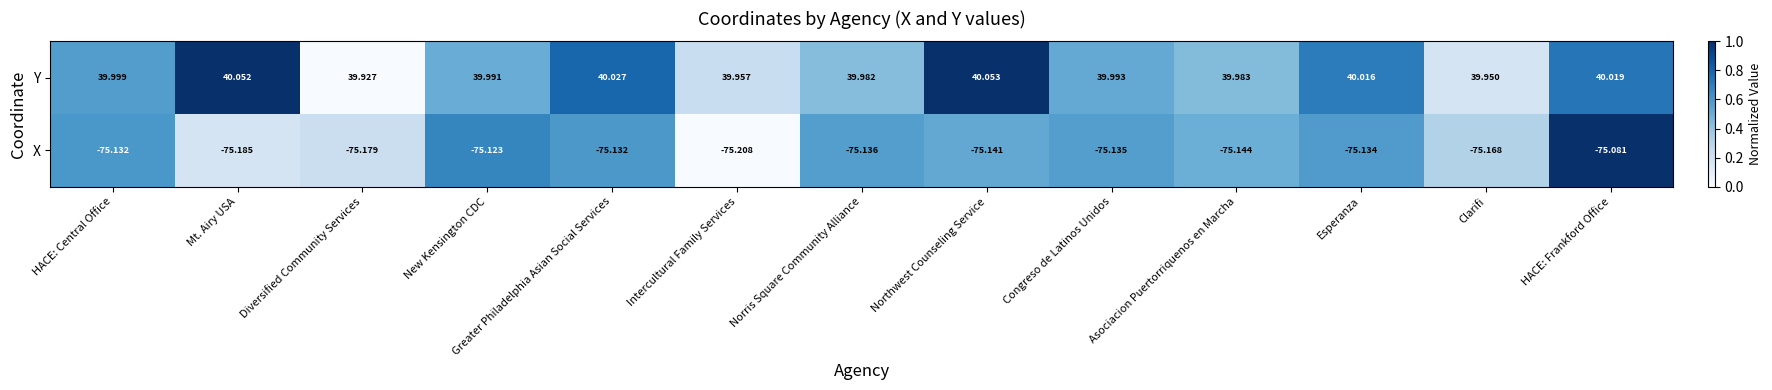

Is the value of X at Diversified Community Services greater than the value of Y at Intercultural Family Services?

No